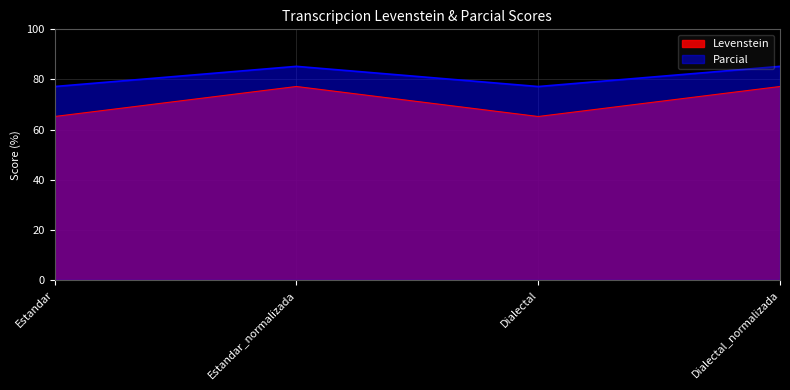

Reading right to left, list all the values displayed in this chart.

Levenstein: 77.2	65.2	77.2	65.2
Parcial: 85.2	77.2	85.2	77.2